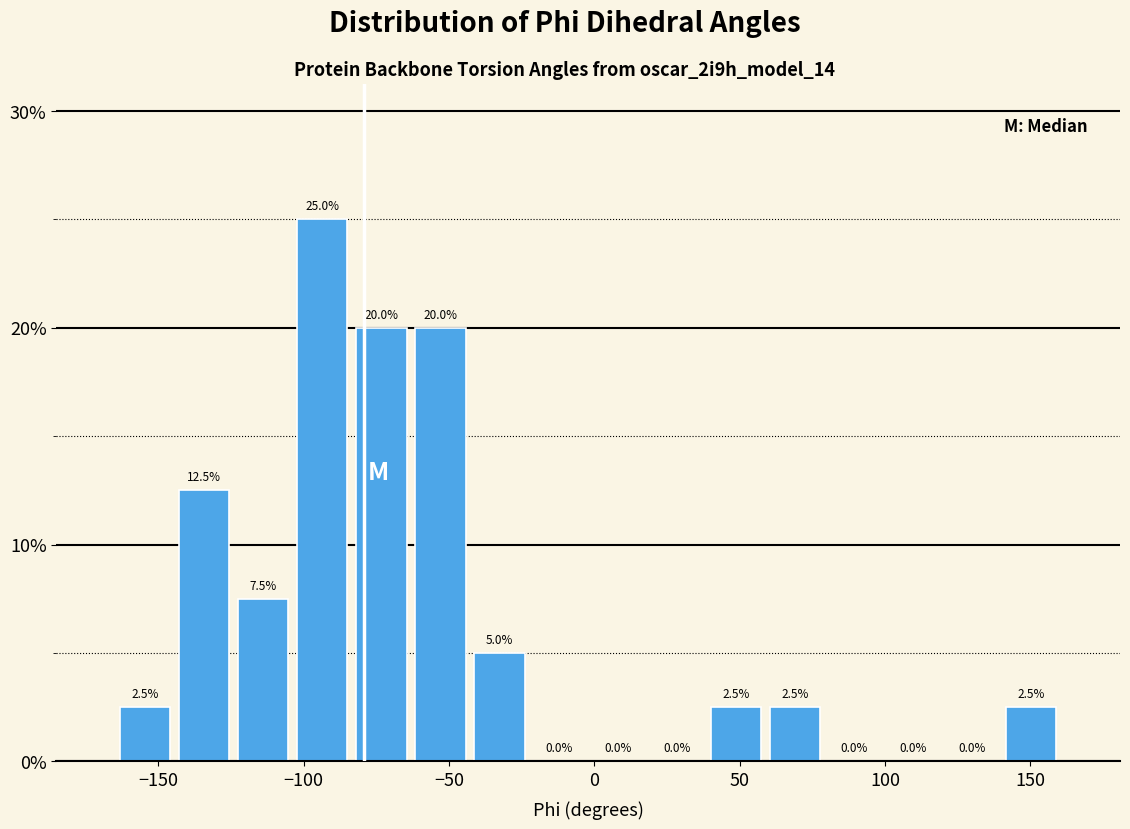

How tall is the bar that spans 140 to 160 on the x-axis? The bar edges are not printed on the chart, so give them approximately, as read against the axis.

2.5